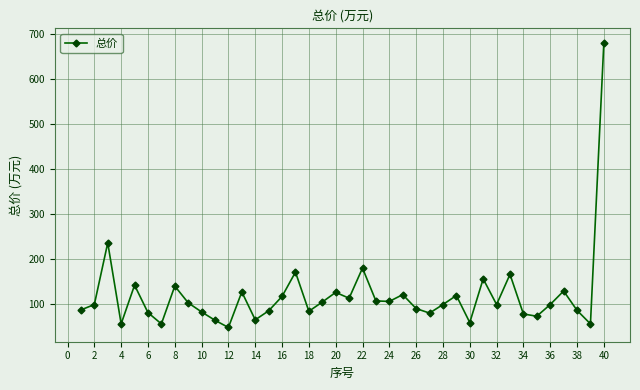

What is the minimum value shown in the chart?

47.0